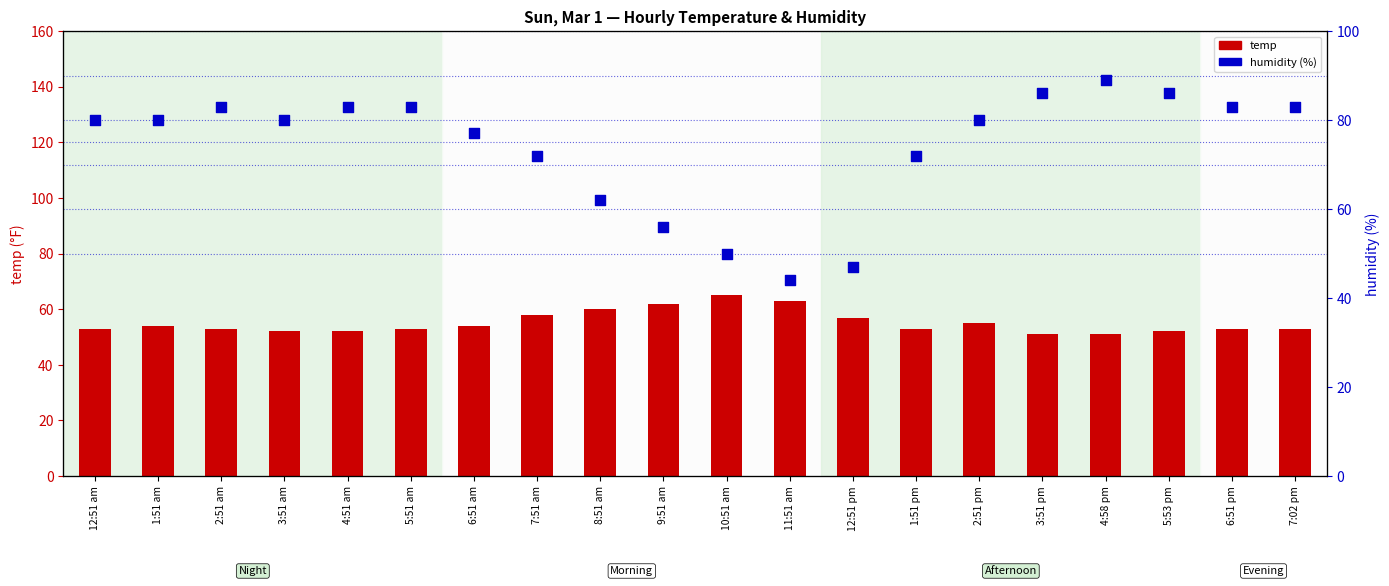

Which series has the largest total across all categories?

humidity